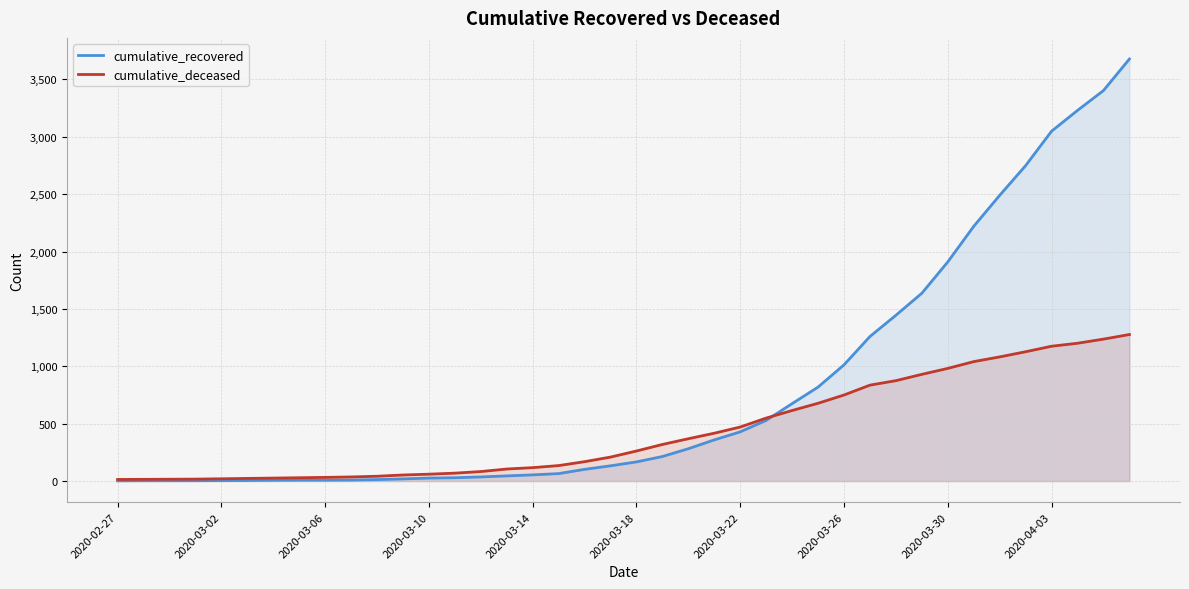

What is the spread (max minus min) of values at 2020-03-26?

263